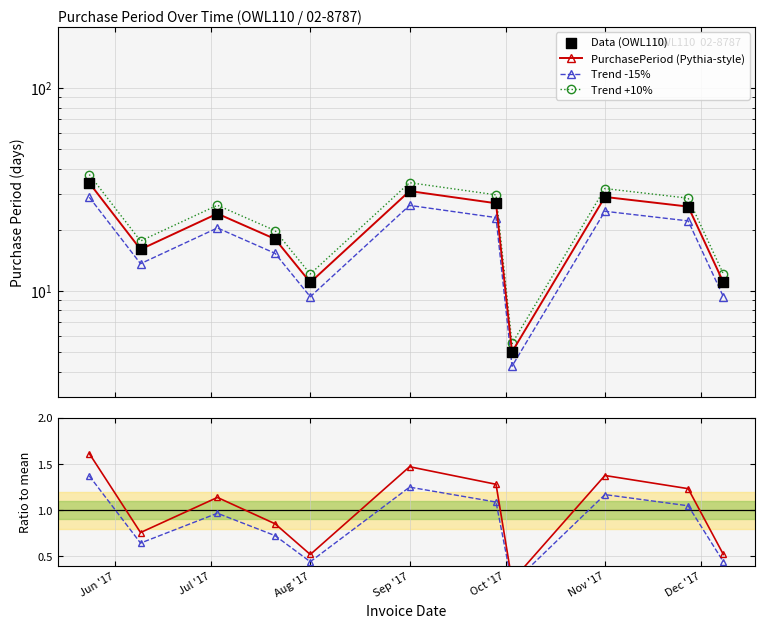

At how many categories does at least one series exceed 30?

3